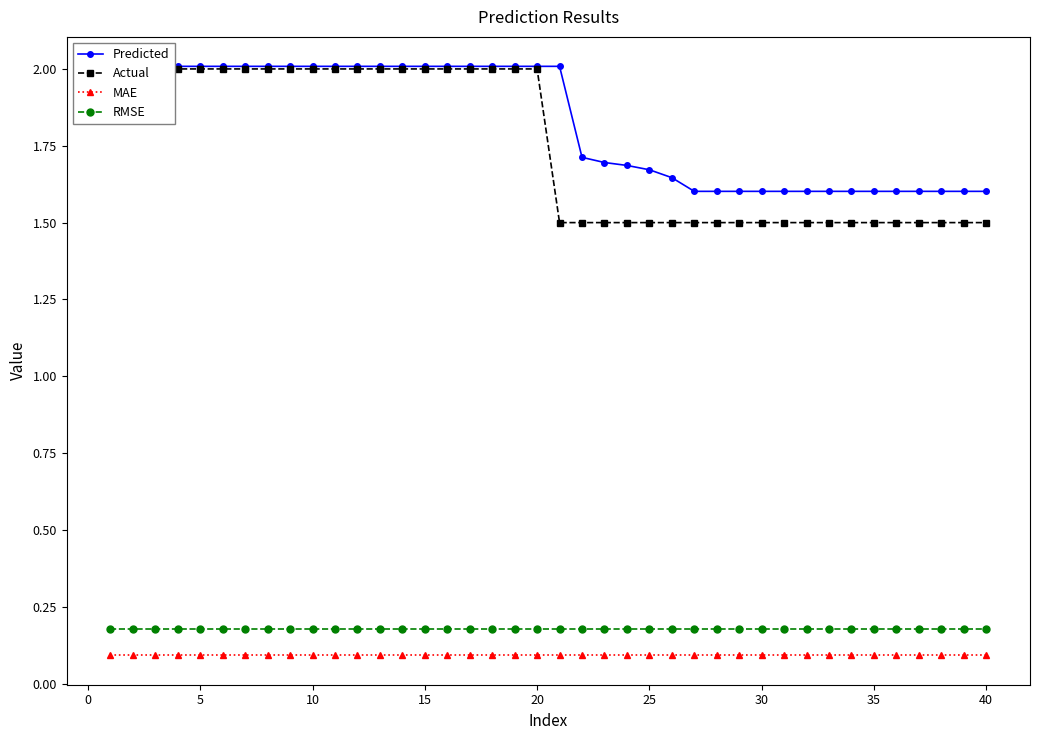

True or false: MAE and RMSE cross at least once.

False